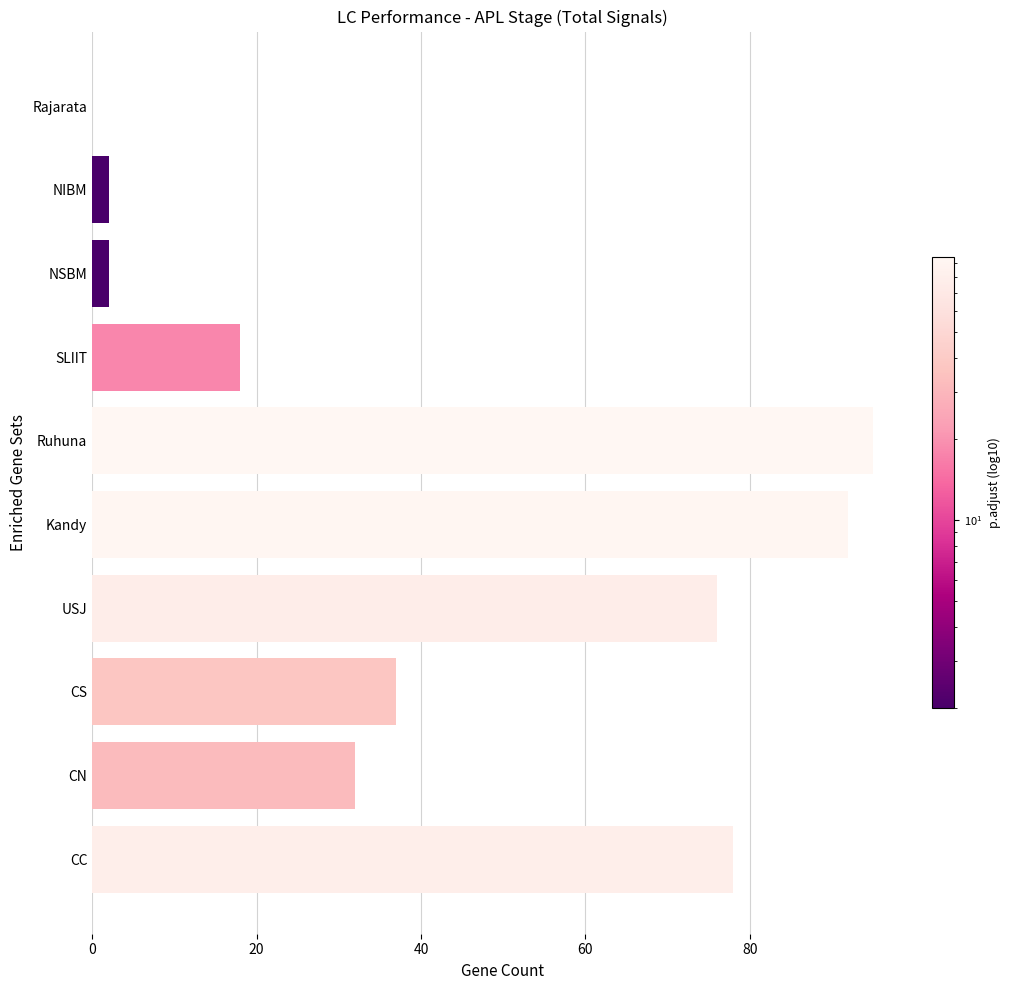

What is the maximum value shown in the chart?

95